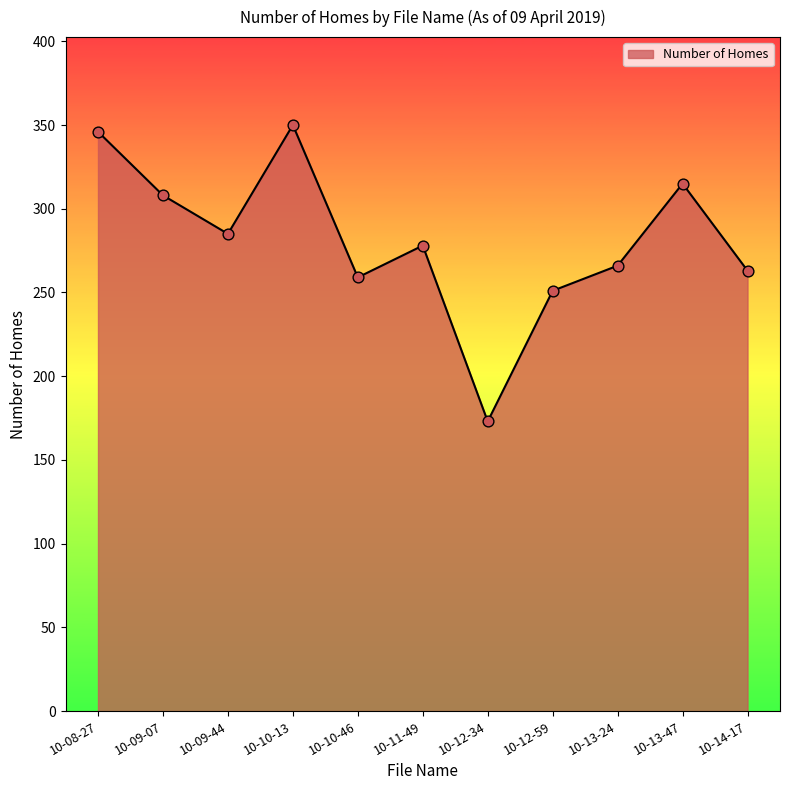

Approximately how many times larger is the value at 10-09-44 compared to 10-10-46?

1.1